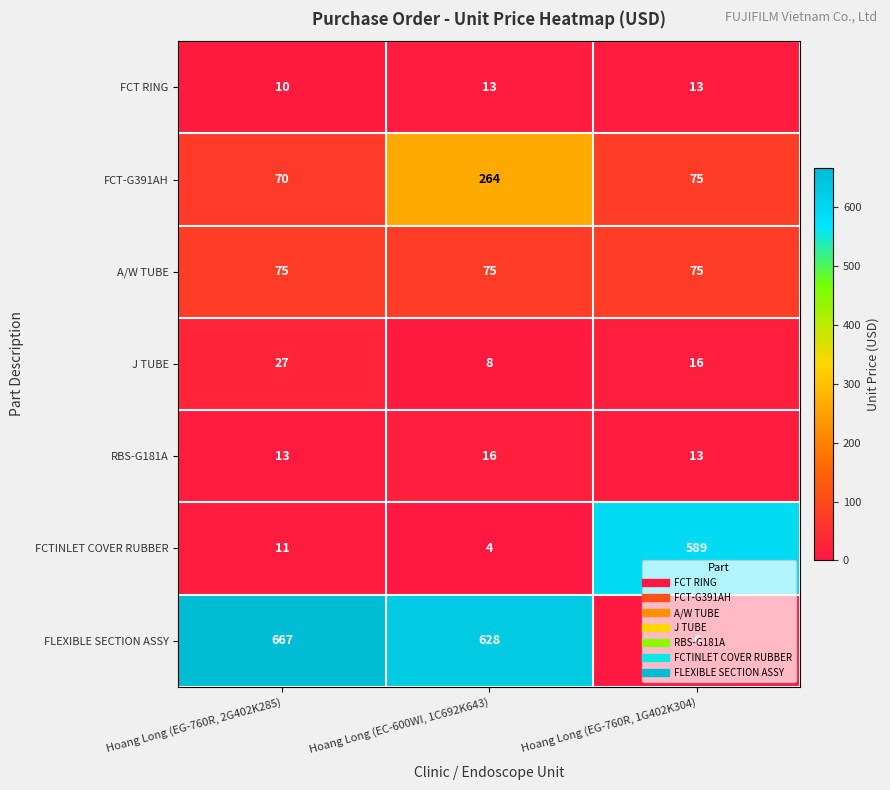

Rank the series by their maximum value, from lowest to highest.

FCT RING, RBS-G181A, J TUBE, A/W TUBE, FCT-G391AH, FCTINLET COVER RUBBER, FLEXIBLE SECTION ASSY